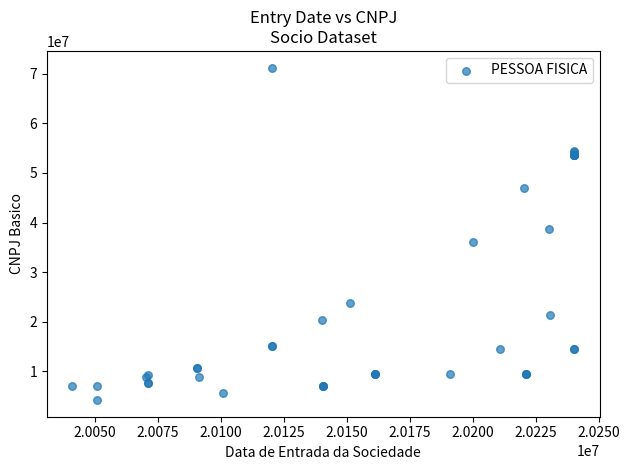

What Y value in the scatter plot is closest to 37722806?

38604641